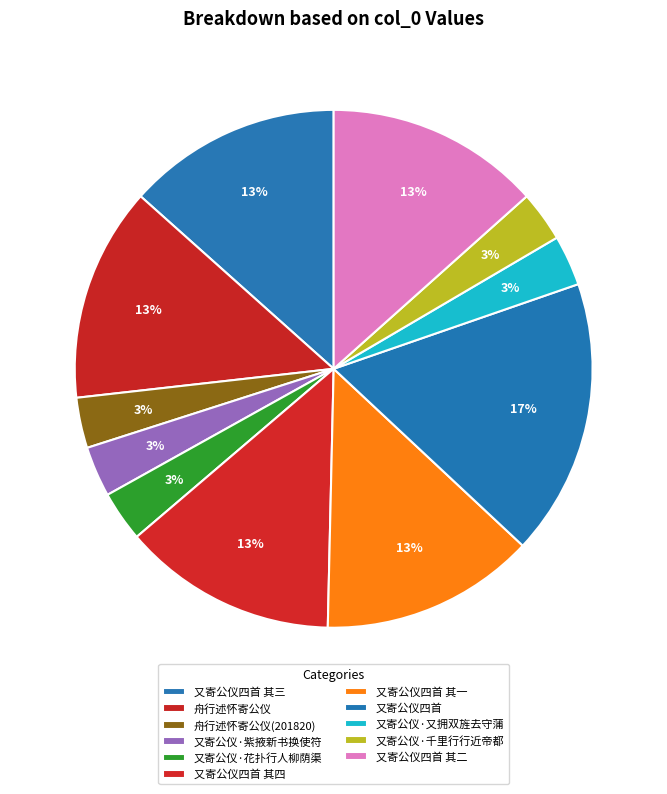

What percentage is the 又寄公仪四首 其三 slice, to the nearest percent?

13%